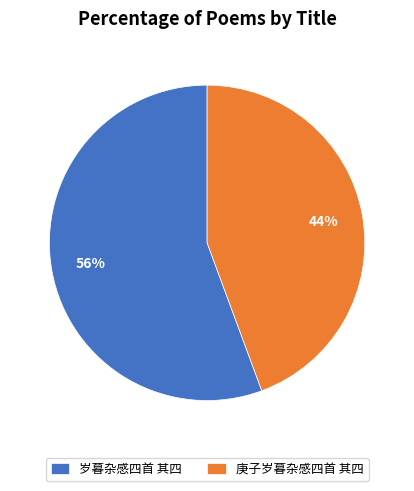

Between 岁暮杂感四首 其四 and 庚子岁暮杂感四首 其四, which is larger?

岁暮杂感四首 其四